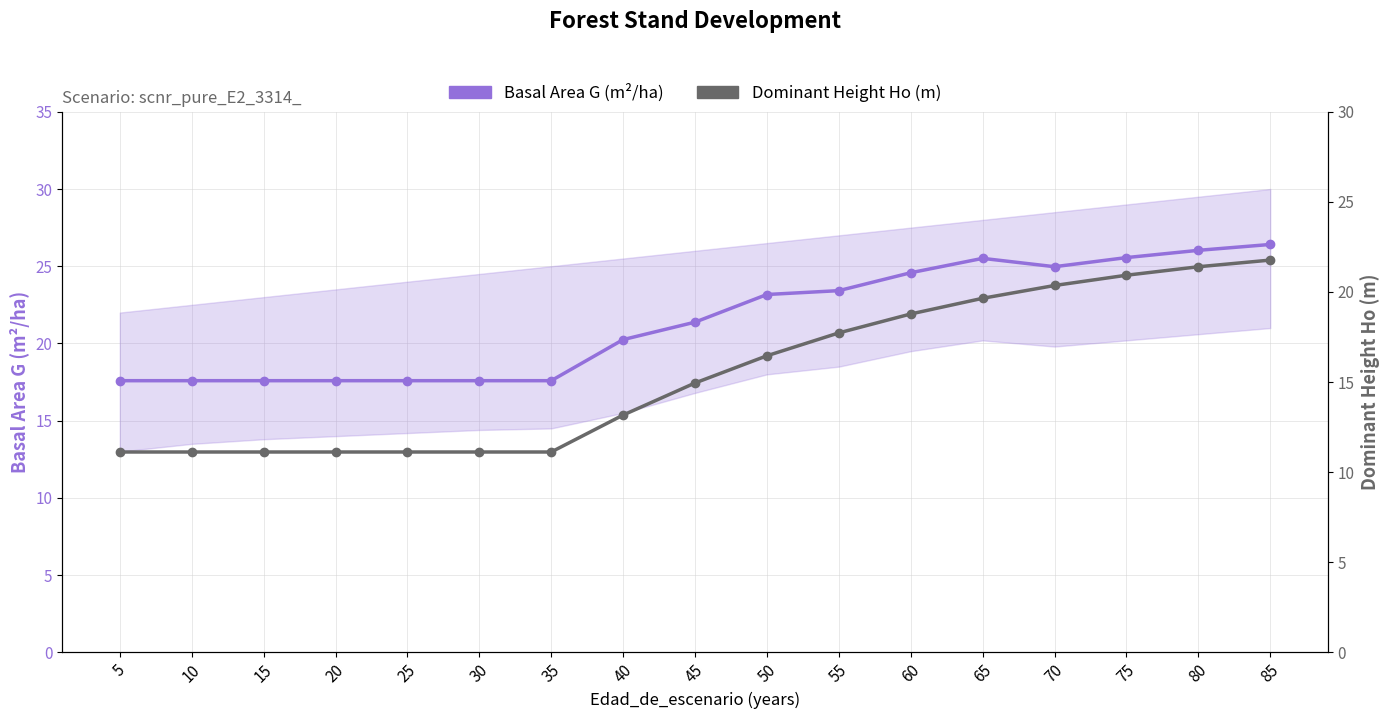

Between 85 and 65, which is larger?

85